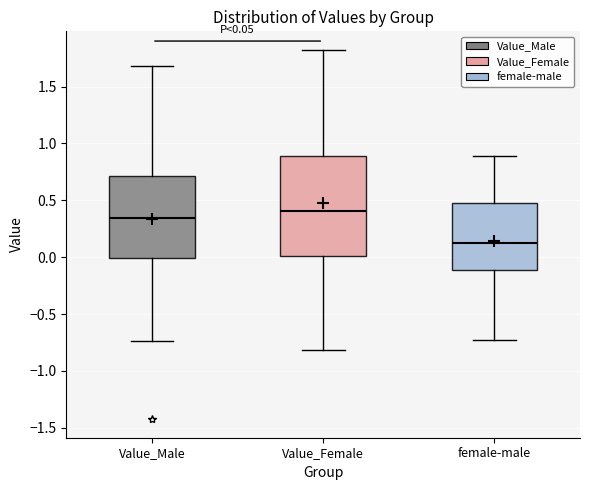

Which box's median line is the highest?

Value_Female